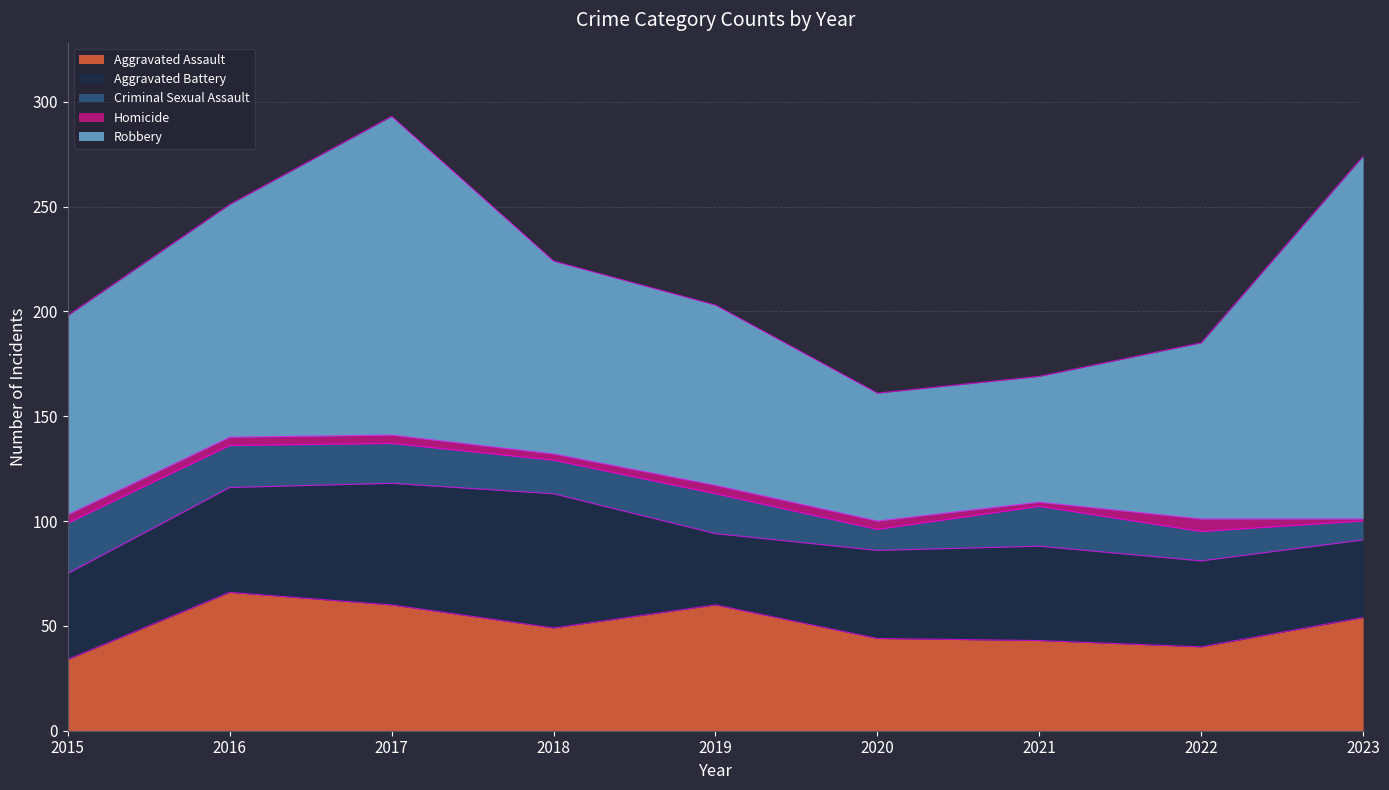

How many lines are shown in the chart?

5